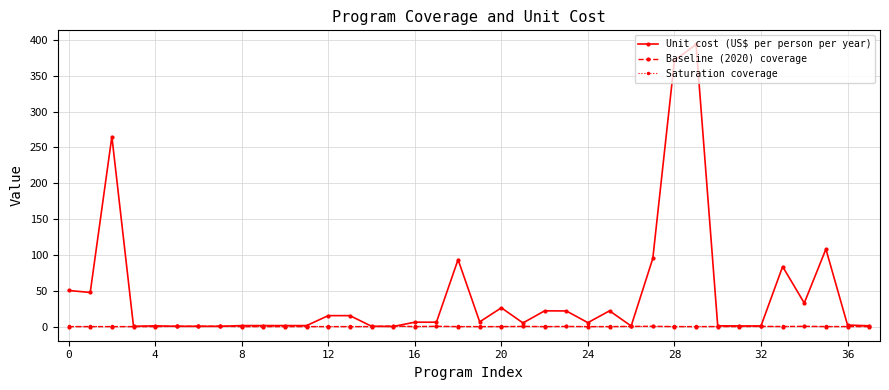

Which series has the largest range (max minus min)?

Unit cost (US$ per person per year)